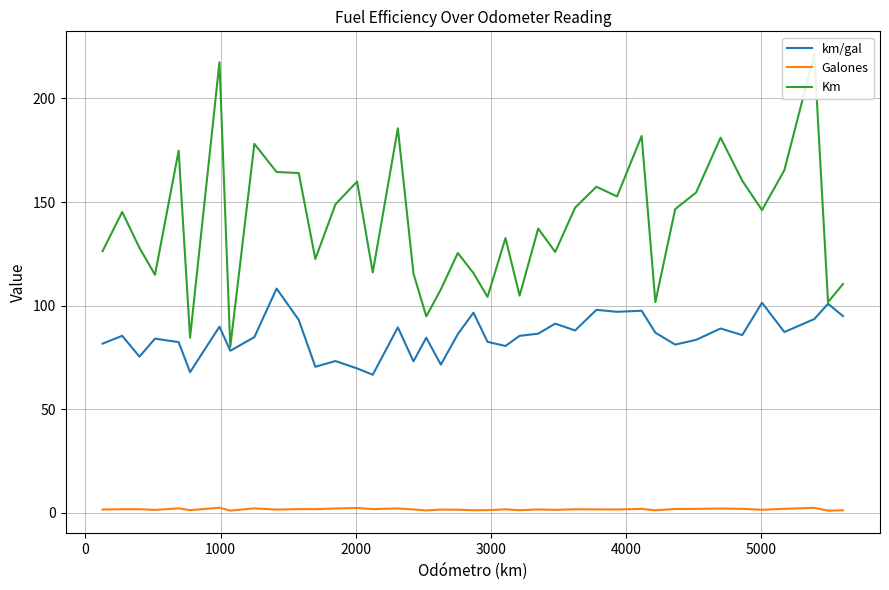

Does the chart have visible grid lines?

Yes